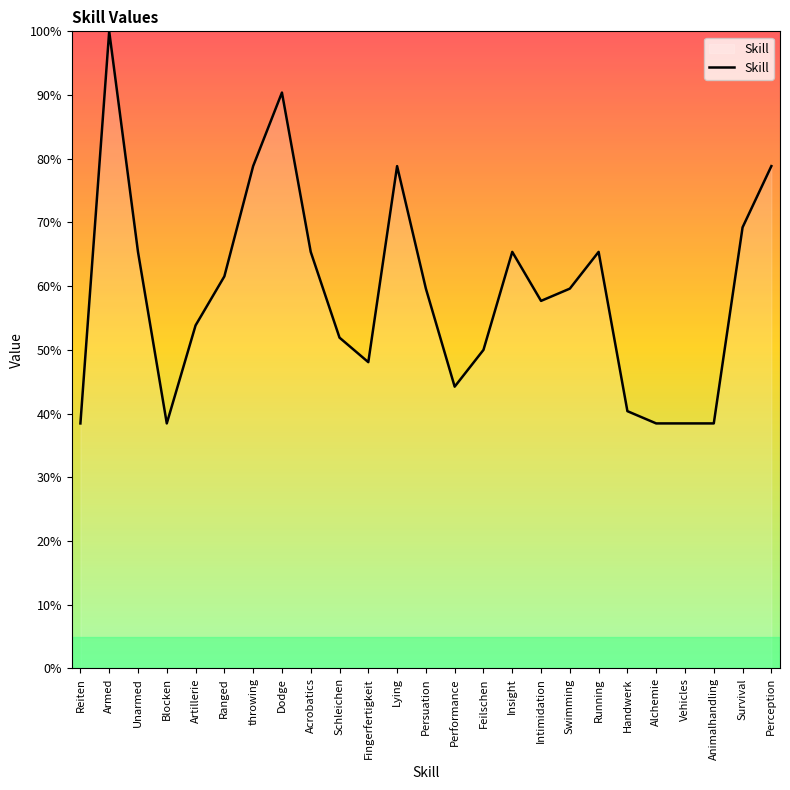

Approximately how many times larger is the value at Handwerk compared to Fingerfertigkeit?

0.8